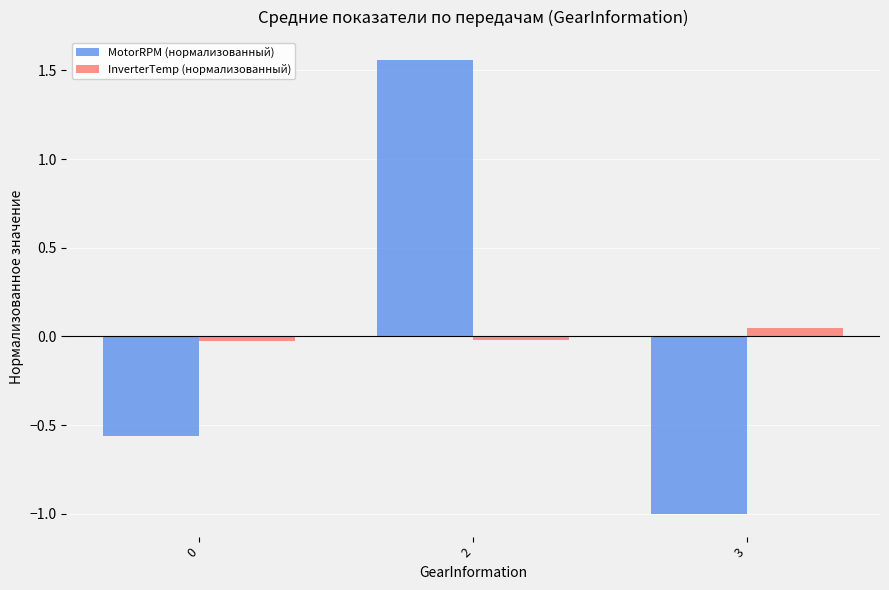

Count the number of categories in the chart.

3